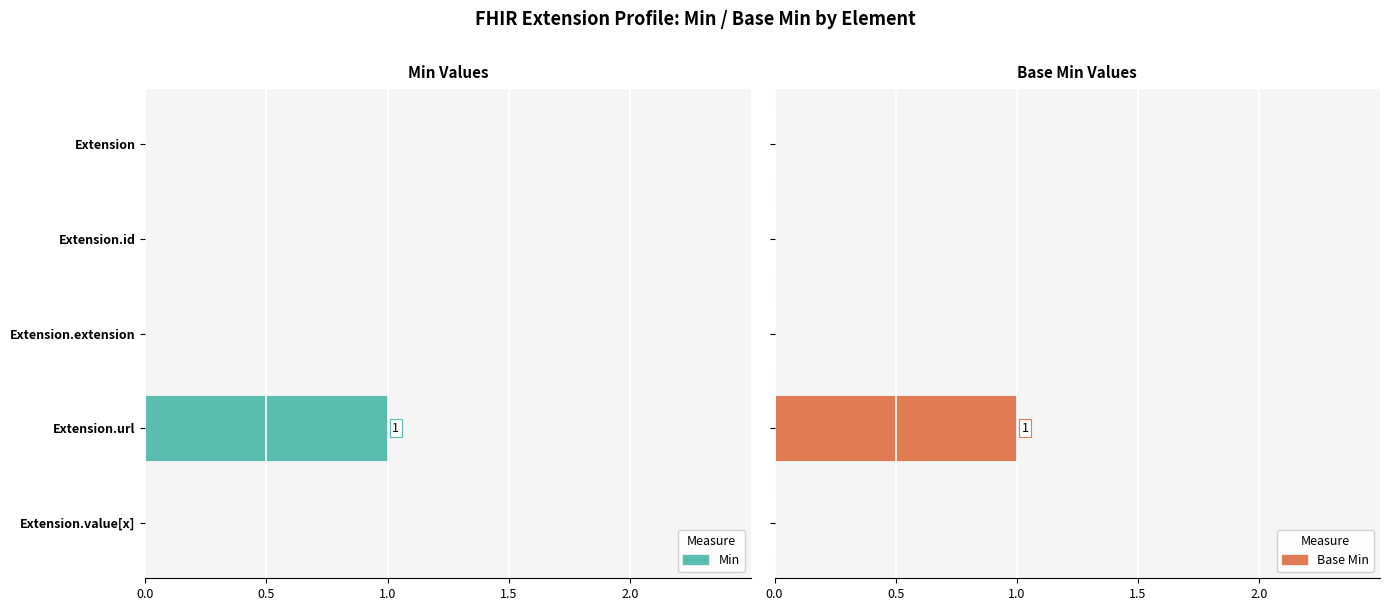

At how many categories does at least one series exceed 0?

1